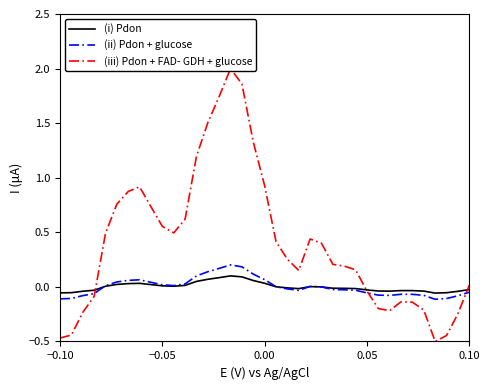

What is the minimum value shown in the chart?

-0.5